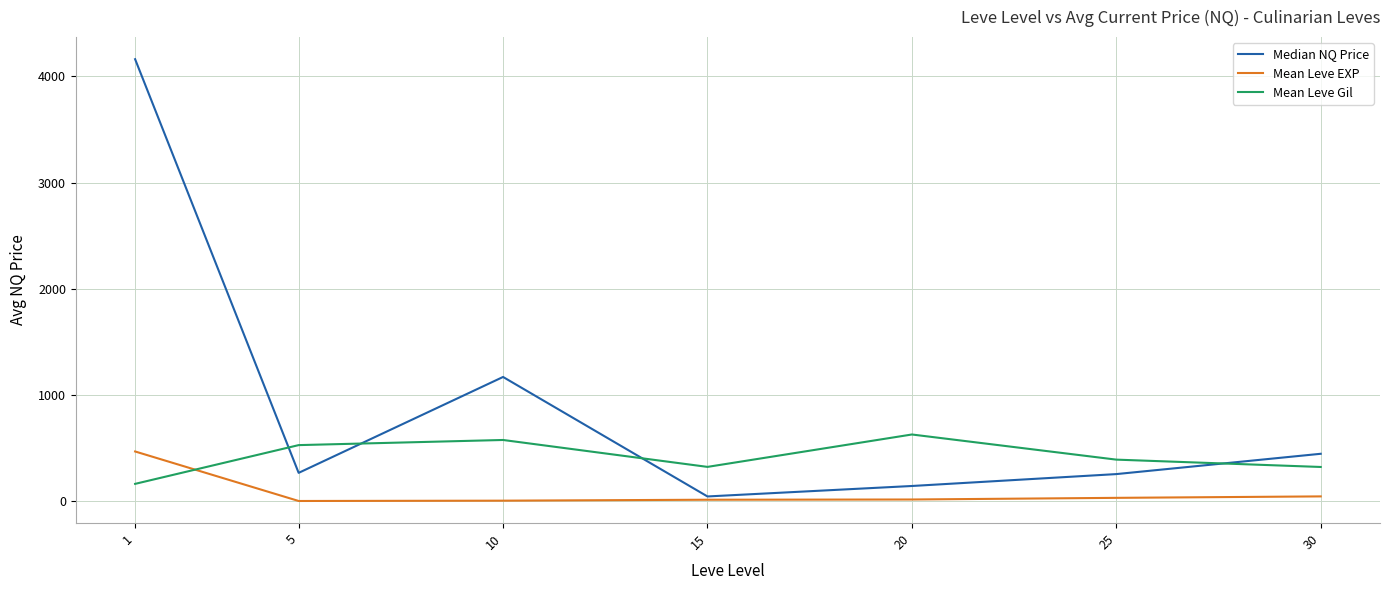

How many distinct data groups are displayed?

3